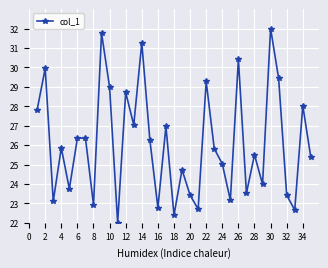

What is the maximum value shown in the chart?

32.0